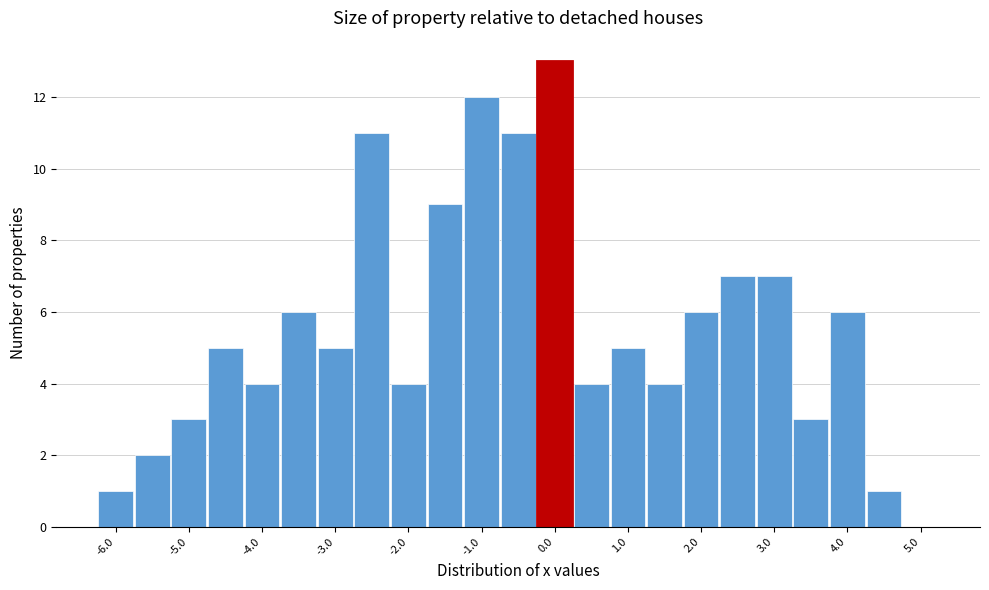

Reading left to right, transcribe this chart: for each bar, give the range it covers on the x-axis and its height. Neither the bar edges nor the heights are printed on the chart, so give them approximately, as read against the axes.

-6.25 to -5.75: 1
-5.75 to -5.25: 2
-5.25 to -4.75: 3
-4.75 to -4.25: 5
-4.25 to -3.75: 4
-3.75 to -3.25: 6
-3.25 to -2.75: 5
-2.75 to -2.25: 11
-2.25 to -1.75: 4
-1.75 to -1.25: 9
-1.25 to -0.75: 12
-0.75 to -0.25: 11
-0.25 to 0.25: 13
0.25 to 0.75: 4
0.75 to 1.25: 5
1.25 to 1.75: 4
1.75 to 2.25: 6
2.25 to 2.75: 7
2.75 to 3.25: 7
3.25 to 3.75: 3
3.75 to 4.25: 6
4.25 to 4.75: 1
4.75 to 5.25: 0